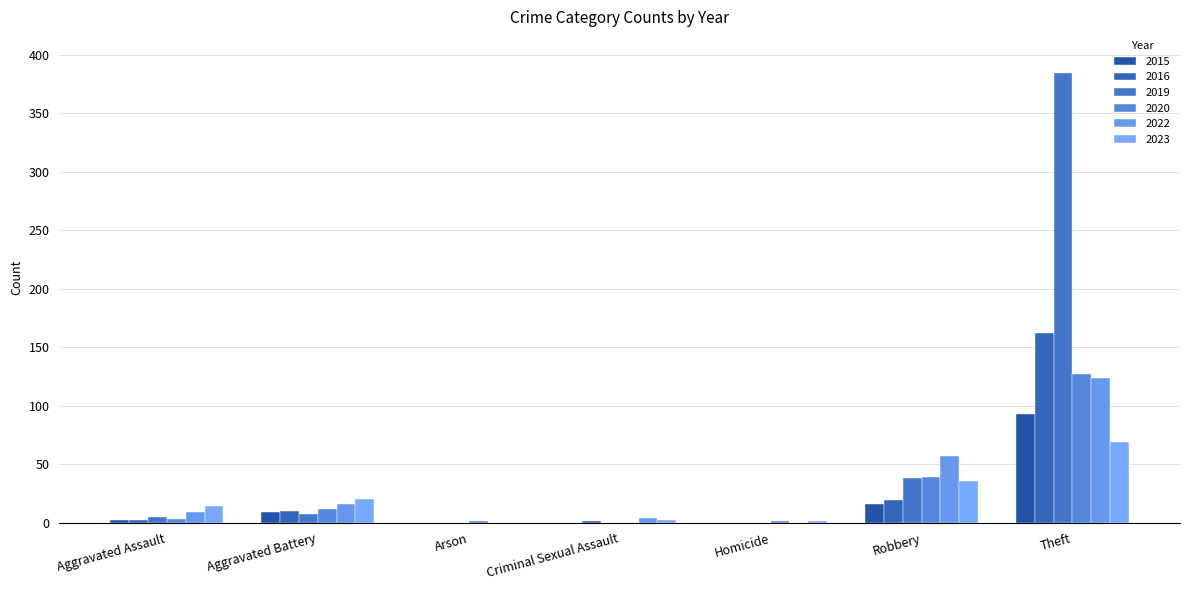

Between Aggravated Assault and Homicide, which series saw the biggest shift?

2023